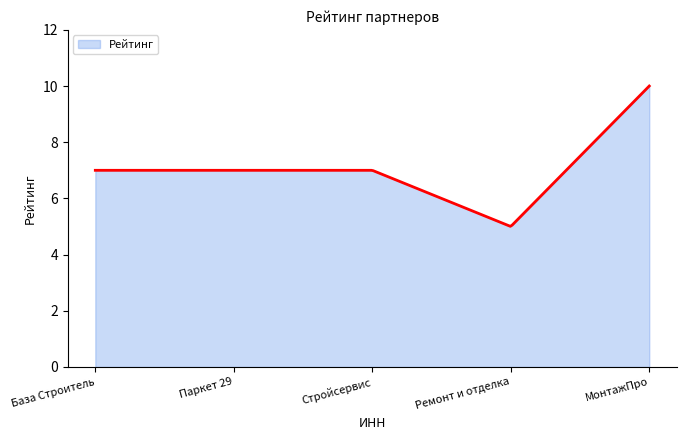

What is the maximum value shown in the chart?

10.0